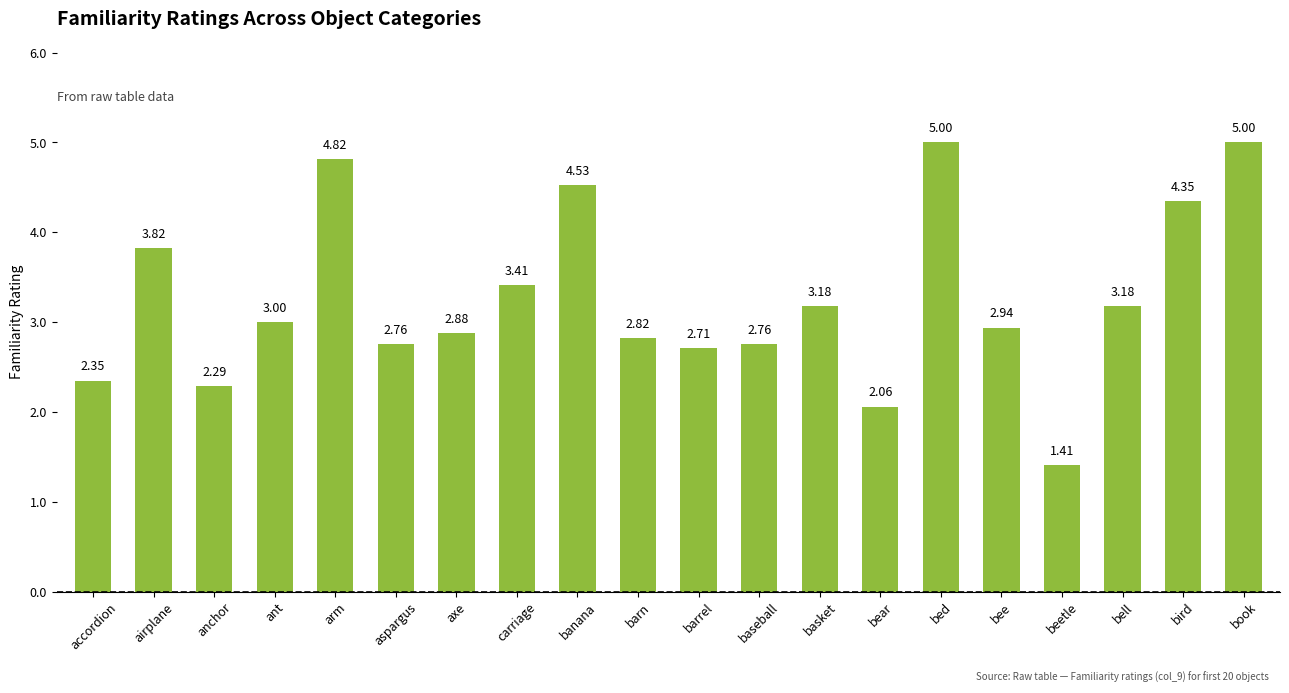

How many bars are there in total?

20